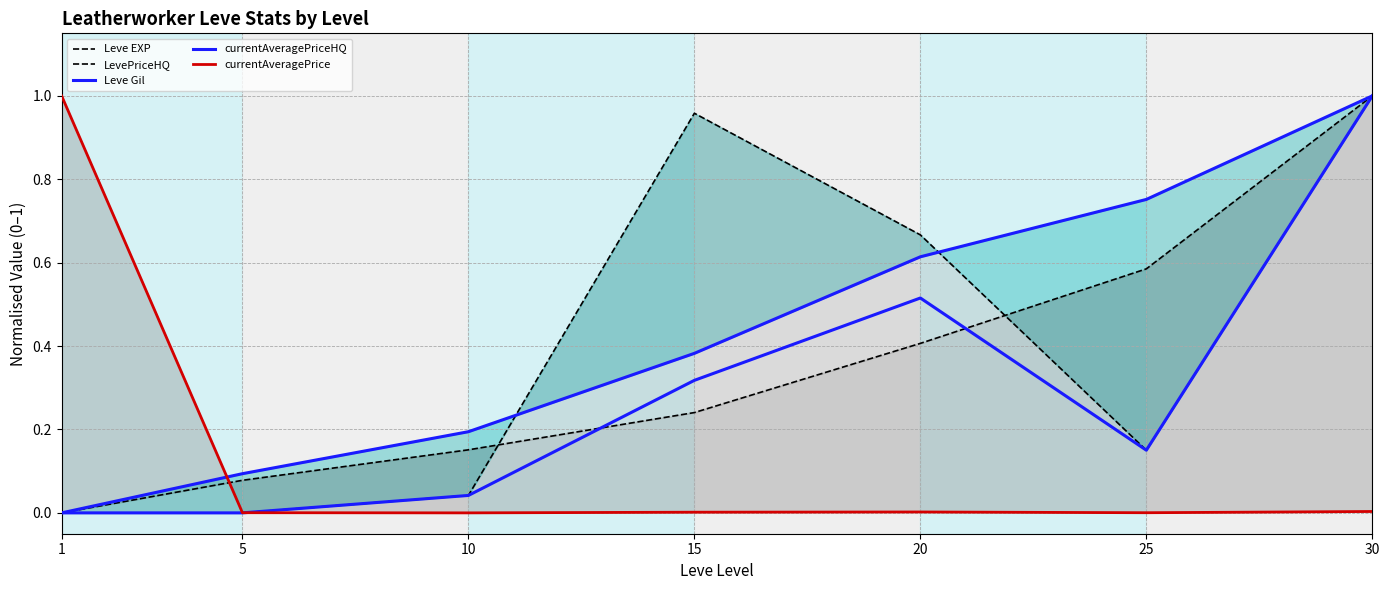

The value of LevePriceHQ at 30 is 1.0. True or false?

True